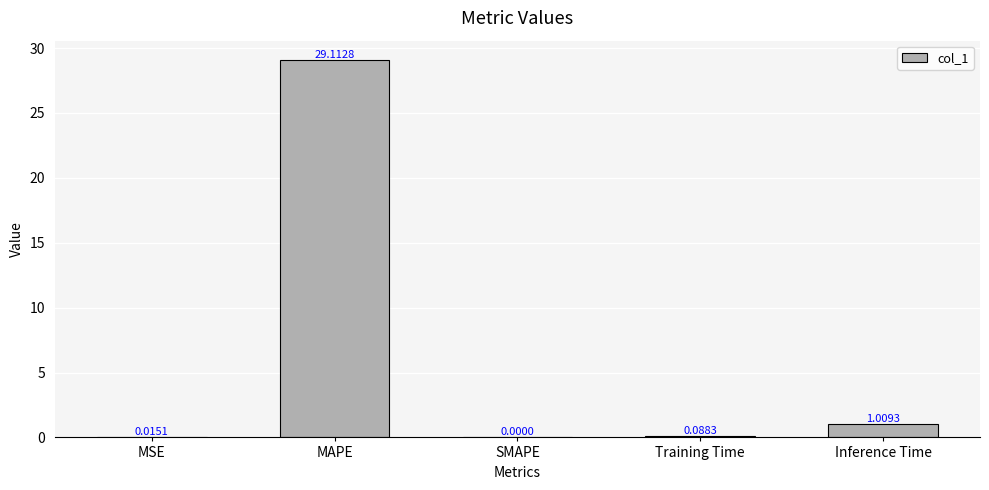

Between MSE and Training Time, which is larger?

Training Time